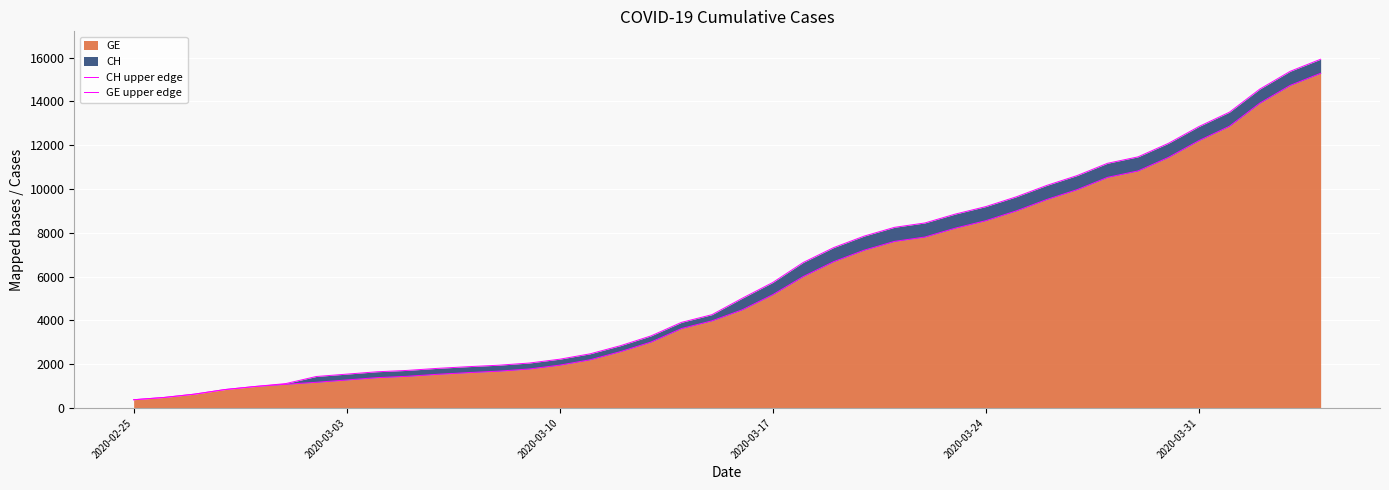

What is the lowest value of the GE series?

375